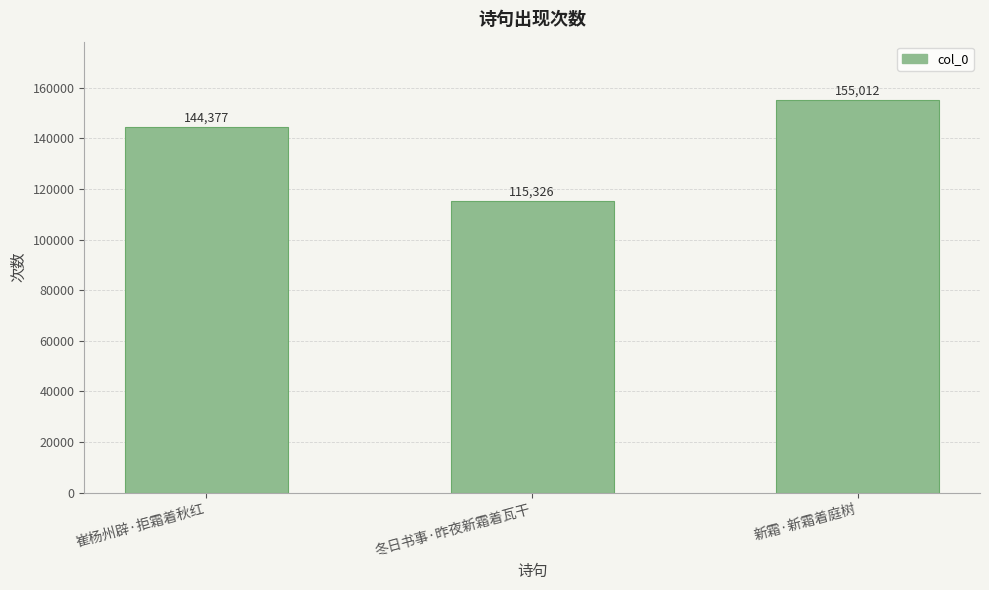

Reading left to right, transcribe all the data shown in this chart.

崔杨州辟·拒霜着秋红=144377	冬日书事·昨夜新霜着瓦干=115326	新霜·新霜着庭树=155012